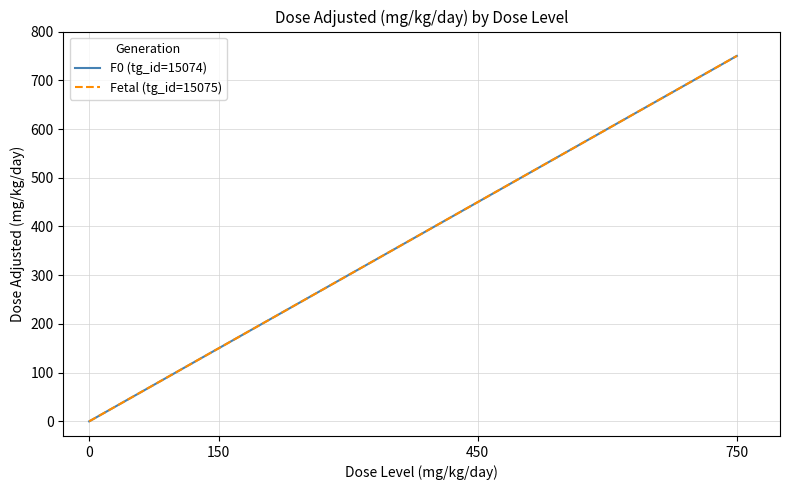

The value of F0 (tg_id=15074) at 0 is 0. True or false?

True